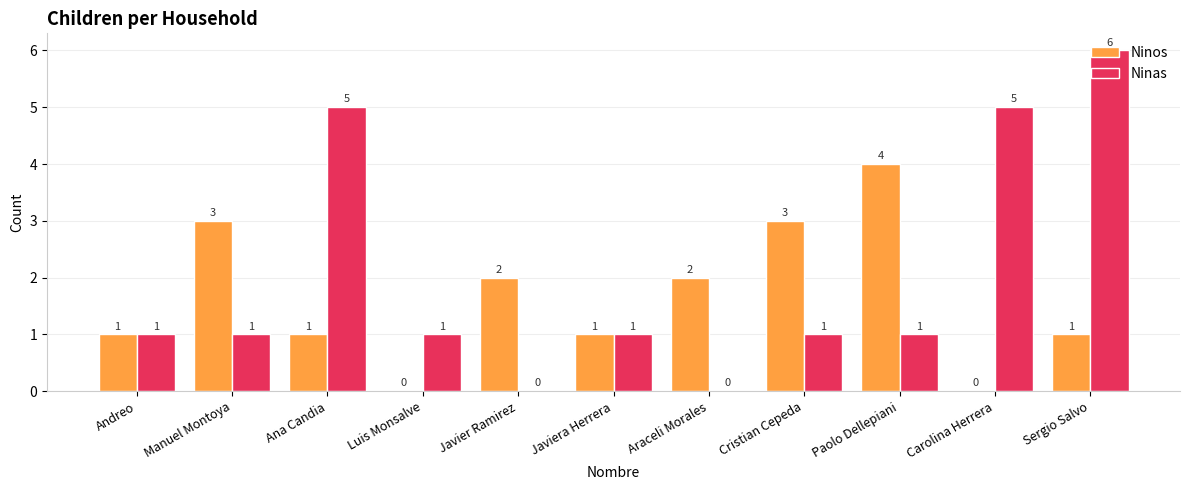

What is the total value across all series at Carolina Herrera?

5